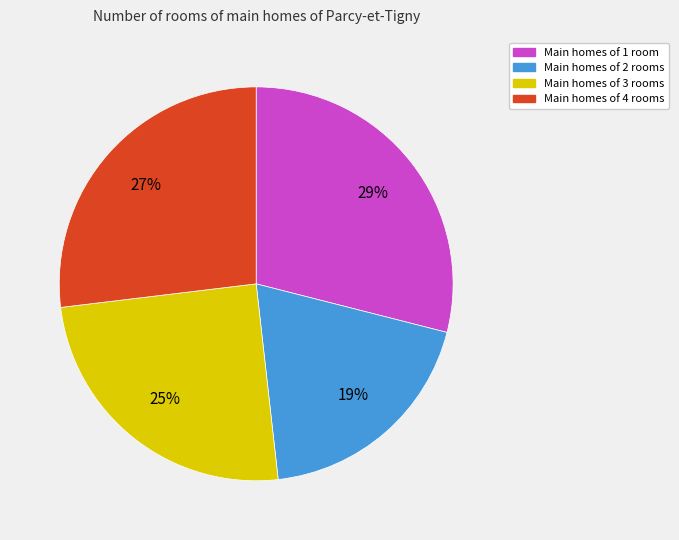

To the nearest percent, what is the difference between the largest and smallest slice percentages?

10%